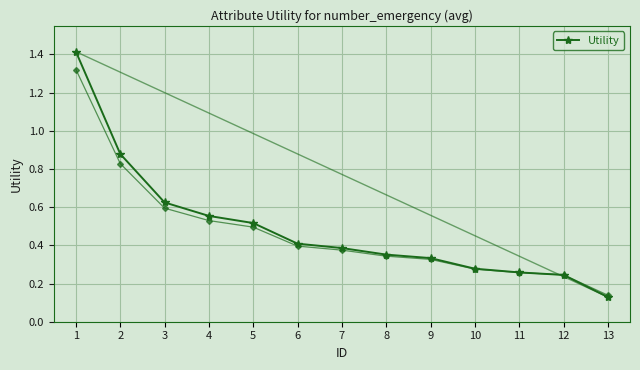

What is the maximum value shown in the chart?

1.4